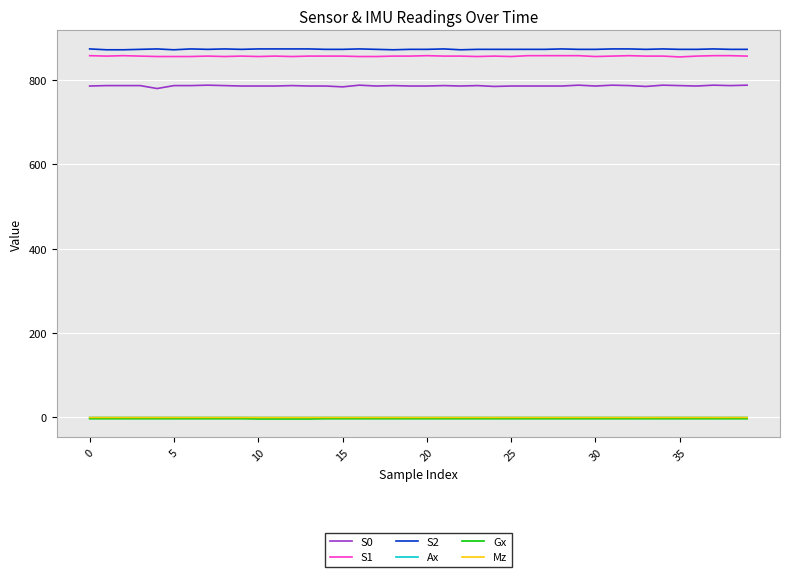

Which series has the widest spread of values?

S0